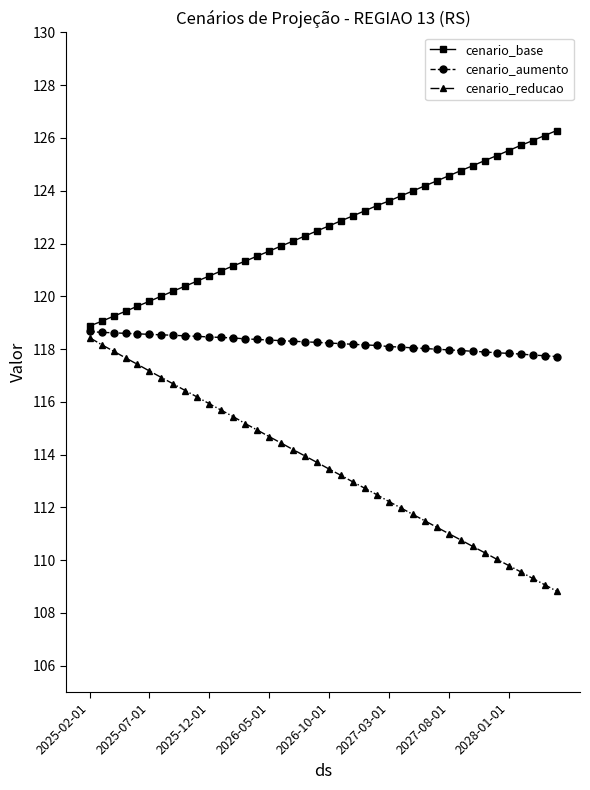

True or false: cenario_reducao has more than 2 points higher than both neighbors.

False